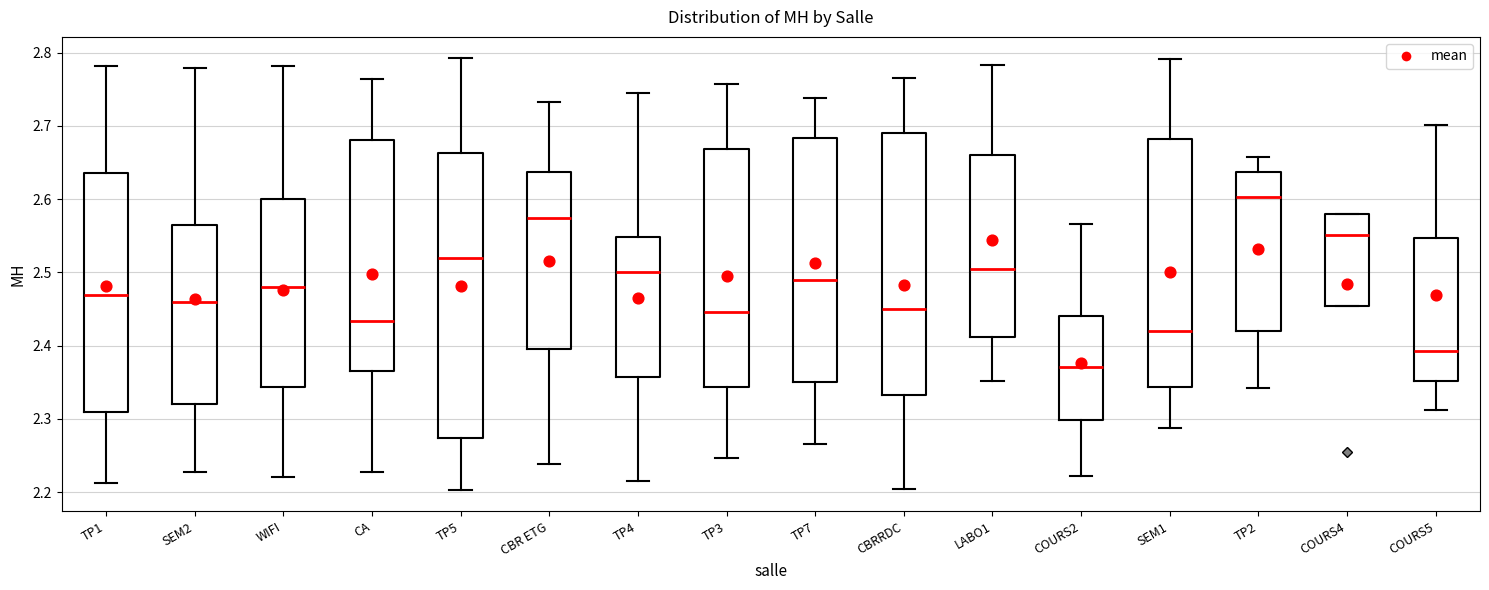

Reading left to right, transcribe this box plot: for each box, give where its median line is, the range the box spans, and where its two whiskers end, as read against the y-axis. The values are not printed on the chart, so give them approximately, as read against the axis.

TP1: median 2.47, box 2.31 to 2.64, whiskers 2.21 to 2.78
SEM2: median 2.46, box 2.32 to 2.56, whiskers 2.23 to 2.78
WIFI: median 2.48, box 2.34 to 2.60, whiskers 2.22 to 2.78
CA: median 2.43, box 2.37 to 2.68, whiskers 2.23 to 2.76
TP5: median 2.52, box 2.27 to 2.66, whiskers 2.20 to 2.79
CBR ETG: median 2.57, box 2.40 to 2.64, whiskers 2.24 to 2.73
TP4: median 2.50, box 2.36 to 2.55, whiskers 2.22 to 2.74
TP3: median 2.45, box 2.34 to 2.67, whiskers 2.25 to 2.76
TP7: median 2.49, box 2.35 to 2.68, whiskers 2.27 to 2.74
CBRRDC: median 2.45, box 2.33 to 2.69, whiskers 2.20 to 2.77
LABO1: median 2.50, box 2.41 to 2.66, whiskers 2.35 to 2.78
COURS2: median 2.37, box 2.30 to 2.44, whiskers 2.22 to 2.57
SEM1: median 2.42, box 2.34 to 2.68, whiskers 2.29 to 2.79
TP2: median 2.60, box 2.42 to 2.64, whiskers 2.34 to 2.66
COURS4: median 2.55, box 2.45 to 2.58, whiskers 2.45 to 2.58
COURS5: median 2.39, box 2.35 to 2.55, whiskers 2.31 to 2.70